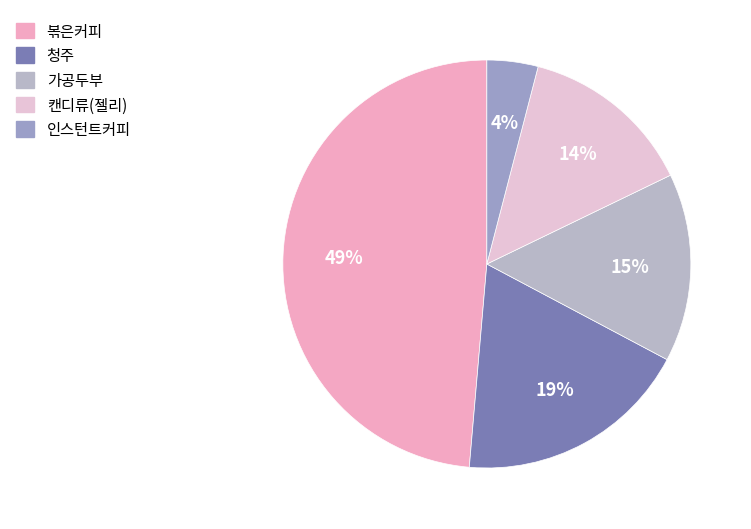

Which slice is the smallest?

인스턴트커피